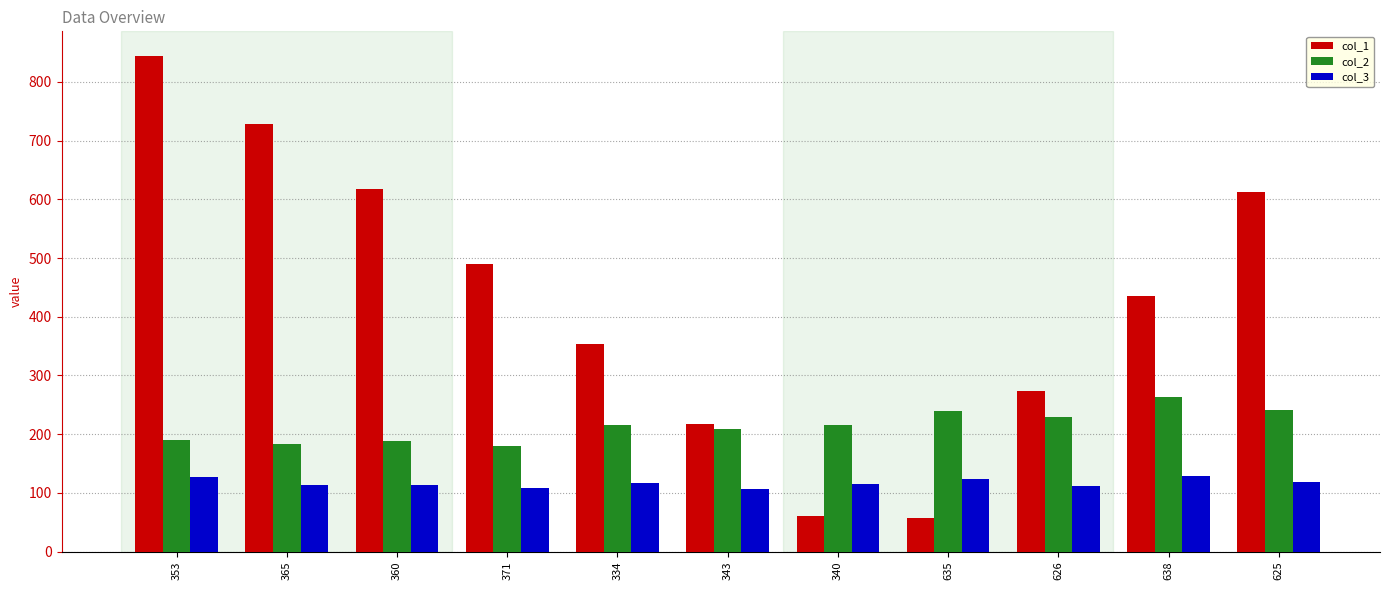

The value of col_2 at 360 is 189. True or false?

True